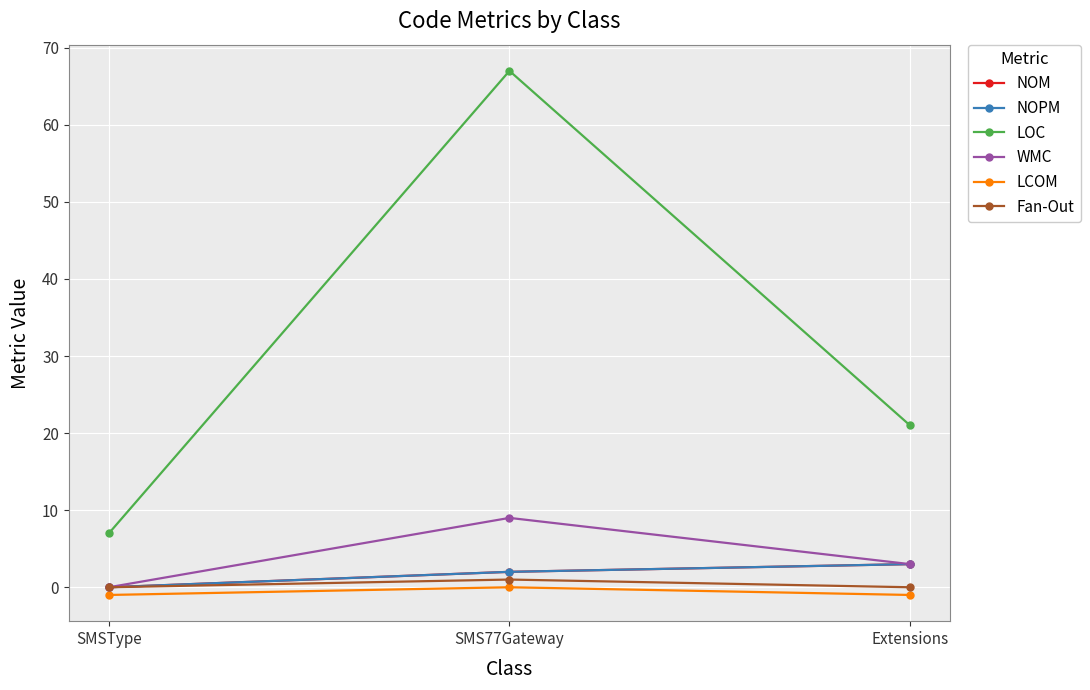

At which category is the sum across all series the highest?

SMS77Gateway